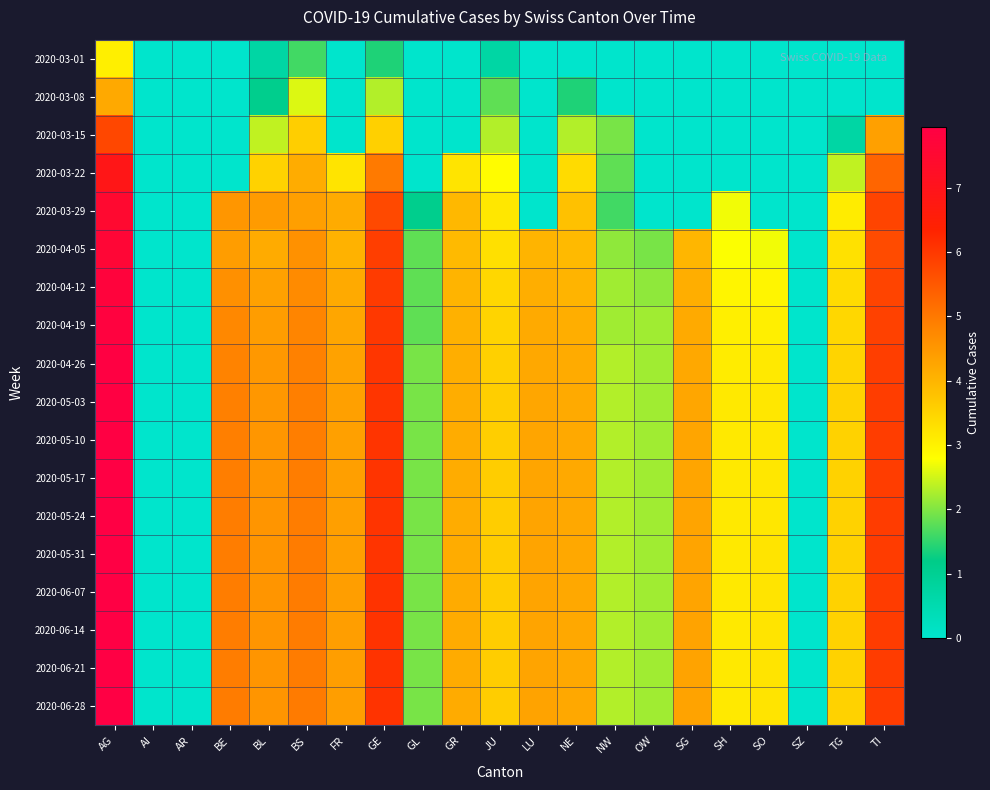

Reading left to right, what are all the values shown in this chart?

2020-03-01: AG=3.0	AI=0.0	AR=0.0	BE=0.0	BL=0.7	BS=1.6	FR=0.0	GE=1.4	GL=0.0	GR=0.0	JU=0.7	LU=0.0	NE=0.0	NW=0.0	OW=0.0	SG=0.0	SH=0.0	SO=0.0	SZ=0.0	TG=0.0	TI=0.0
2020-03-08: AG=4.2	AI=0.0	AR=0.0	BE=0.0	BL=1.1	BS=2.6	FR=0.0	GE=2.3	GL=0.0	GR=0.0	JU=1.8	LU=0.0	NE=1.4	NW=0.0	OW=0.0	SG=0.0	SH=0.0	SO=0.0	SZ=0.0	TG=0.0	TI=0.0
2020-03-15: AG=5.8	AI=0.0	AR=0.0	BE=0.0	BL=2.4	BS=3.6	FR=0.0	GE=3.6	GL=0.0	GR=0.0	JU=2.3	LU=0.0	NE=2.3	NW=1.9	OW=0.0	SG=0.0	SH=0.0	SO=0.0	SZ=0.0	TG=0.7	TI=4.3
2020-03-22: AG=6.9	AI=0.0	AR=0.0	BE=0.0	BL=3.5	BS=4.1	FR=3.2	GE=5.0	GL=0.0	GR=3.2	JU=2.8	LU=0.0	NE=3.4	NW=1.8	OW=0.0	SG=0.0	SH=0.0	SO=0.0	SZ=0.0	TG=2.4	TI=5.3
2020-03-29: AG=7.5	AI=0.0	AR=0.0	BE=4.5	BL=4.4	BS=4.4	FR=4.2	GE=5.7	GL=1.1	GR=4.0	JU=3.2	LU=0.0	NE=3.8	NW=1.6	OW=0.0	SG=0.0	SH=2.7	SO=0.0	SZ=0.0	TG=3.1	TI=5.8
2020-04-05: AG=7.6	AI=0.0	AR=0.0	BE=4.4	BL=4.2	BS=4.6	FR=4.1	GE=5.9	GL=1.8	GR=3.9	JU=3.3	LU=4.0	NE=3.9	NW=2.1	OW=1.9	SG=4.0	SH=2.8	SO=2.7	SZ=0.0	TG=3.3	TI=5.7
2020-04-12: AG=7.7	AI=0.0	AR=0.0	BE=4.6	BL=4.3	BS=4.7	FR=4.2	GE=5.9	GL=1.8	GR=4.0	JU=3.4	LU=4.1	NE=4.0	NW=2.2	OW=2.1	SG=4.1	SH=2.9	SO=2.9	SZ=0.0	TG=3.4	TI=5.8
2020-04-19: AG=7.8	AI=0.0	AR=0.0	BE=4.8	BL=4.4	BS=4.8	FR=4.3	GE=6.0	GL=1.8	GR=4.1	JU=3.5	LU=4.2	NE=4.1	NW=2.2	OW=2.2	SG=4.2	SH=3.0	SO=3.0	SZ=0.0	TG=3.4	TI=5.9
2020-04-26: AG=7.9	AI=0.0	AR=0.0	BE=4.8	BL=4.5	BS=4.9	FR=4.3	GE=6.0	GL=1.9	GR=4.1	JU=3.6	LU=4.2	NE=4.2	NW=2.3	OW=2.2	SG=4.2	SH=3.1	SO=3.1	SZ=0.0	TG=3.5	TI=5.9
2020-05-03: AG=7.9	AI=0.0	AR=0.0	BE=4.9	BL=4.5	BS=4.9	FR=4.3	GE=6.0	GL=1.9	GR=4.1	JU=3.6	LU=4.3	NE=4.2	NW=2.3	OW=2.2	SG=4.3	SH=3.1	SO=3.2	SZ=0.0	TG=3.5	TI=5.9
2020-05-10: AG=7.9	AI=0.0	AR=0.0	BE=4.9	BL=4.5	BS=4.9	FR=4.4	GE=6.1	GL=1.9	GR=4.1	JU=3.6	LU=4.3	NE=4.2	NW=2.3	OW=2.2	SG=4.3	SH=3.1	SO=3.2	SZ=0.0	TG=3.5	TI=5.9
2020-05-17: AG=7.9	AI=0.0	AR=0.0	BE=4.9	BL=4.5	BS=4.9	FR=4.4	GE=6.1	GL=1.9	GR=4.1	JU=3.6	LU=4.3	NE=4.2	NW=2.3	OW=2.2	SG=4.3	SH=3.1	SO=3.2	SZ=0.0	TG=3.5	TI=5.9
2020-05-24: AG=7.9	AI=0.0	AR=0.0	BE=4.9	BL=4.5	BS=4.9	FR=4.4	GE=6.1	GL=1.9	GR=4.1	JU=3.6	LU=4.3	NE=4.2	NW=2.3	OW=2.2	SG=4.3	SH=3.1	SO=3.2	SZ=0.0	TG=3.5	TI=5.9
2020-05-31: AG=7.9	AI=0.0	AR=0.0	BE=4.9	BL=4.5	BS=4.9	FR=4.4	GE=6.1	GL=1.9	GR=4.1	JU=3.6	LU=4.3	NE=4.2	NW=2.3	OW=2.2	SG=4.3	SH=3.1	SO=3.2	SZ=0.0	TG=3.5	TI=5.9
2020-06-07: AG=7.9	AI=0.0	AR=0.0	BE=4.9	BL=4.5	BS=4.9	FR=4.4	GE=6.1	GL=1.9	GR=4.2	JU=3.6	LU=4.3	NE=4.2	NW=2.3	OW=2.2	SG=4.3	SH=3.1	SO=3.2	SZ=0.0	TG=3.5	TI=5.9
2020-06-14: AG=7.9	AI=0.0	AR=0.0	BE=4.9	BL=4.5	BS=4.9	FR=4.4	GE=6.1	GL=1.9	GR=4.2	JU=3.6	LU=4.3	NE=4.2	NW=2.3	OW=2.2	SG=4.3	SH=3.1	SO=3.2	SZ=0.0	TG=3.5	TI=5.9
2020-06-21: AG=7.9	AI=0.0	AR=0.0	BE=4.9	BL=4.5	BS=4.9	FR=4.4	GE=6.1	GL=1.9	GR=4.2	JU=3.6	LU=4.3	NE=4.2	NW=2.3	OW=2.2	SG=4.3	SH=3.1	SO=3.2	SZ=0.0	TG=3.5	TI=5.9
2020-06-28: AG=7.9	AI=0.0	AR=0.0	BE=4.9	BL=4.5	BS=4.9	FR=4.4	GE=6.1	GL=1.9	GR=4.2	JU=3.6	LU=4.3	NE=4.2	NW=2.3	OW=2.2	SG=4.3	SH=3.1	SO=3.2	SZ=0.0	TG=3.5	TI=5.9